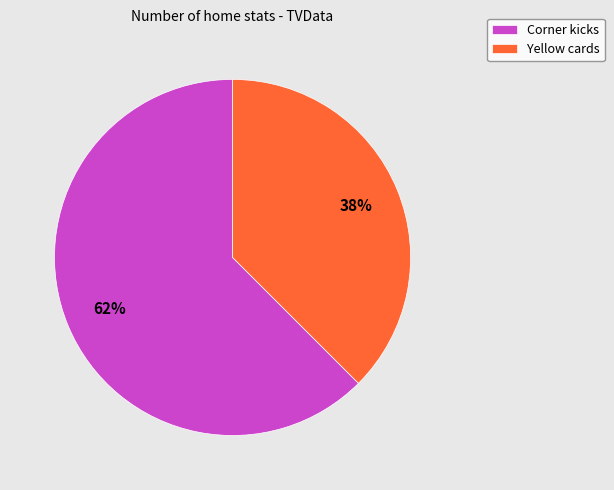

Is it true that Corner kicks is 62% of the pie?

True